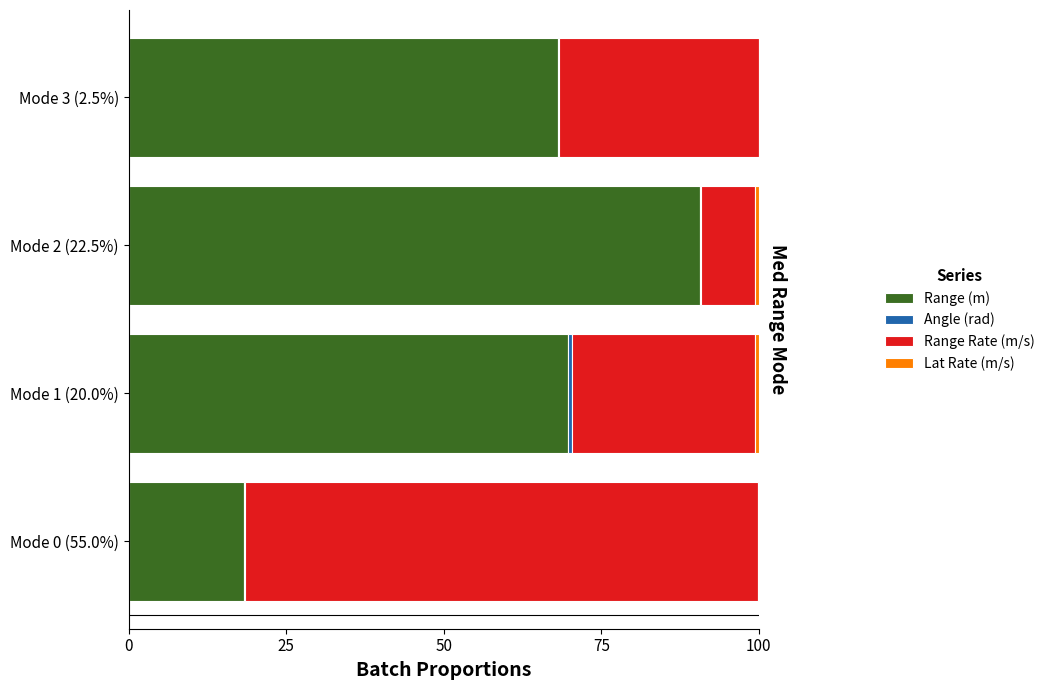

What is the value of the Angle (rad) bar at the 4th from the left?

0.2